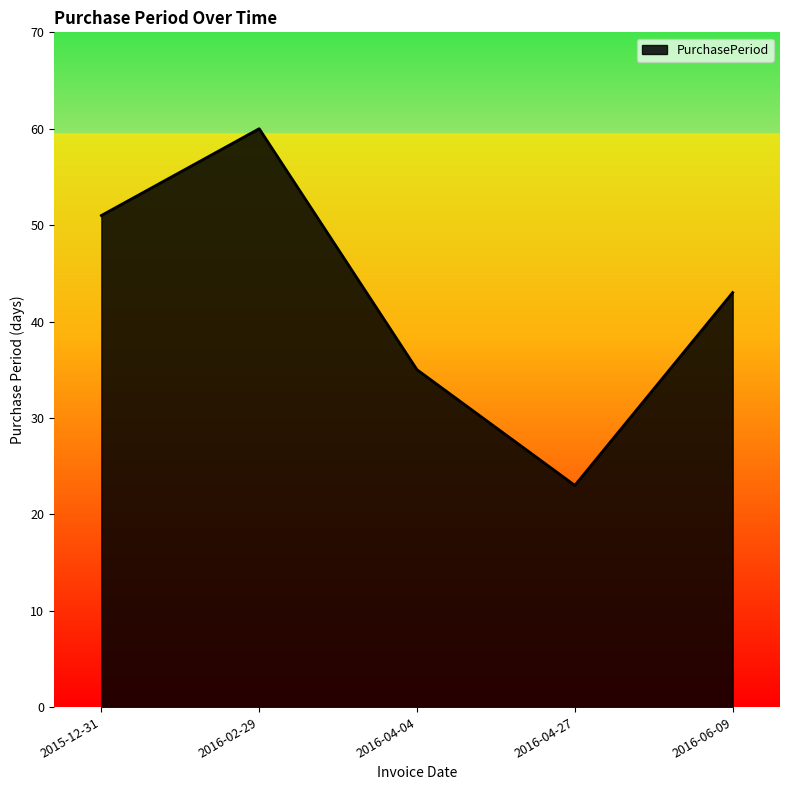

Which category has the highest value across all series?

2016-02-29